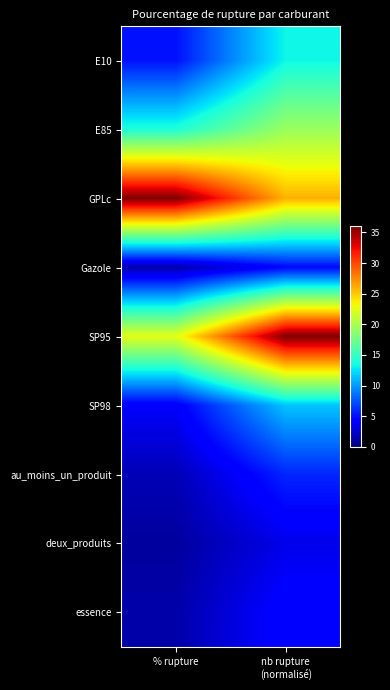

Reading right to left, list all the values displayed in this chart.

E10: nb rupture
(normalisé)=13.3	% rupture=5.1
E85: nb rupture
(normalisé)=19.3	% rupture=13.9
GPLc: nb rupture
(normalisé)=25.9	% rupture=36.0
Gazole: nb rupture
(normalisé)=4.7	% rupture=1.4
SP95: nb rupture
(normalisé)=36.0	% rupture=22.5
SP98: nb rupture
(normalisé)=11.5	% rupture=4.0
au_moins_un_produit: nb rupture
(normalisé)=5.9	% rupture=1.8
deux_produits: nb rupture
(normalisé)=3.4	% rupture=1.0
essence: nb rupture
(normalisé)=4.6	% rupture=1.4